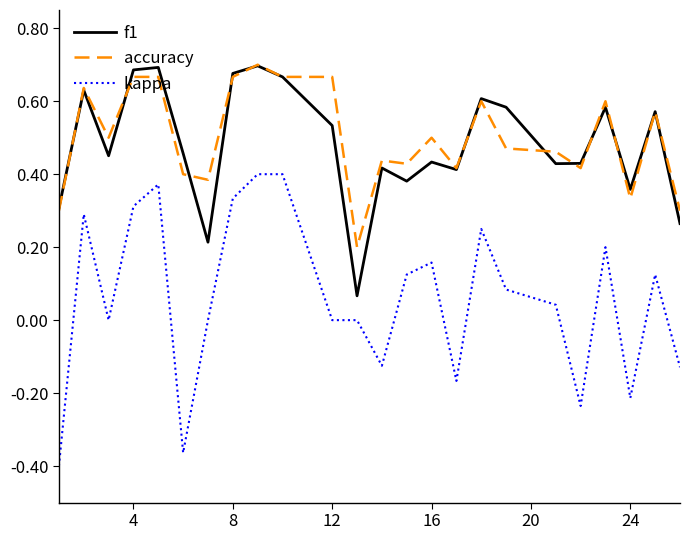

True or false: f1 and kappa intersect in this chart.

False